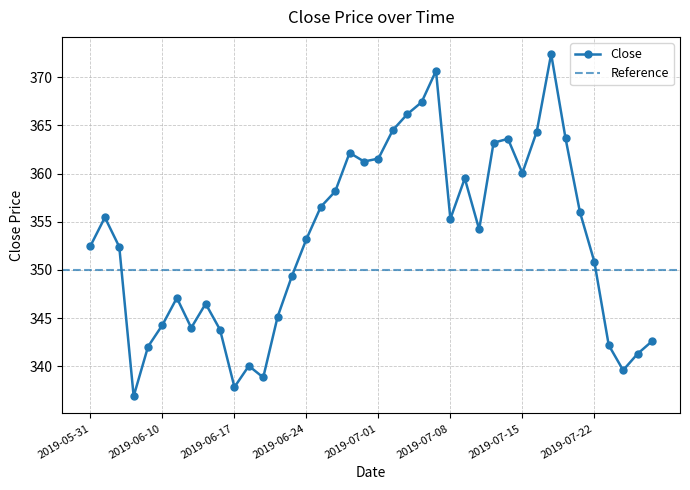

What is the value of the 31st point from the left?

360.1